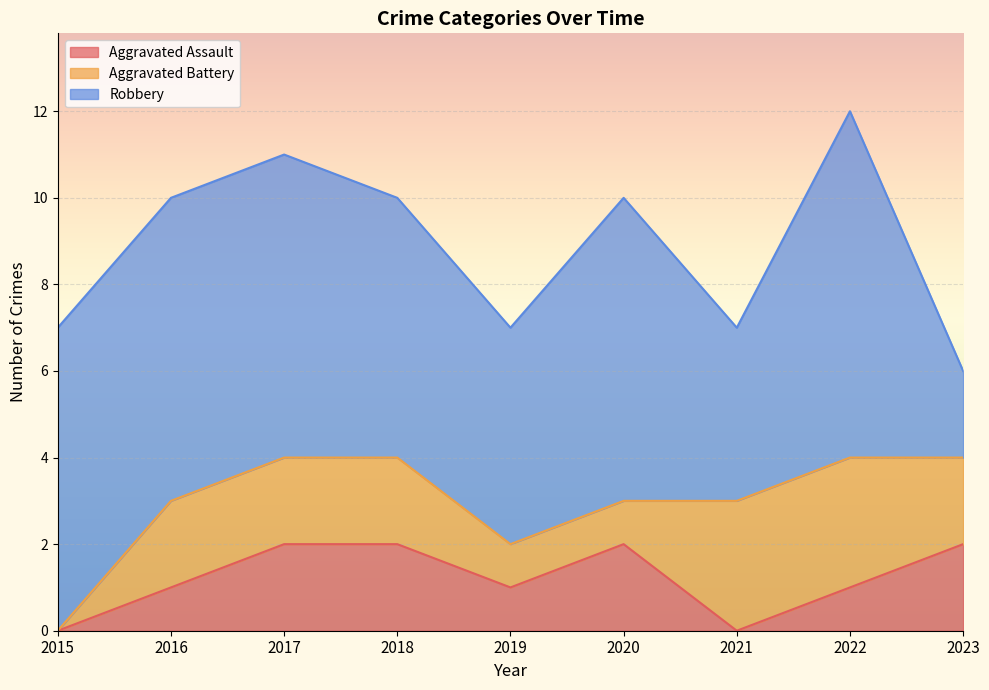

List the series in order of their peak value, highest first.

Robbery, Aggravated Battery, Aggravated Assault